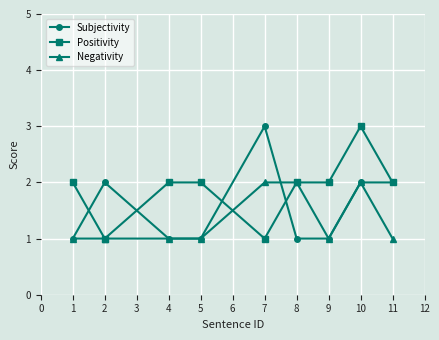

The Negativity series shows 0 at 8. True or false?

False